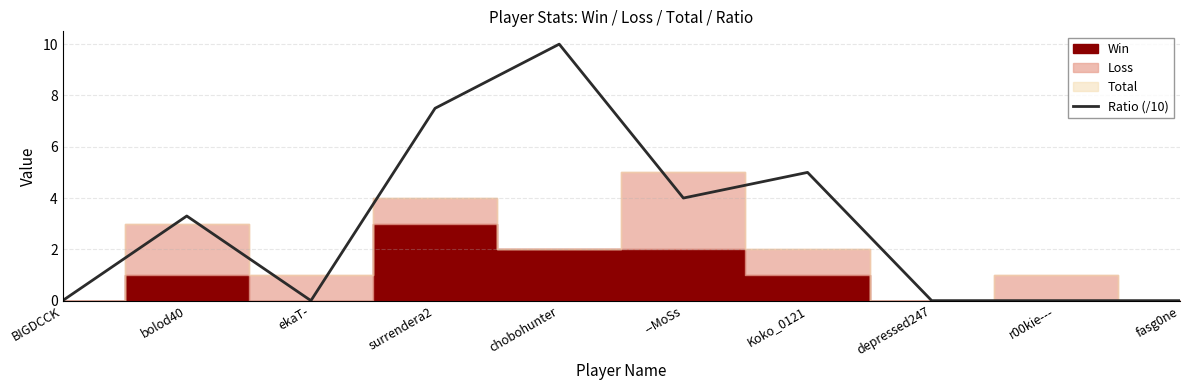

How many points are higher than both their immediate neighbors (excluding endpoints)?

3